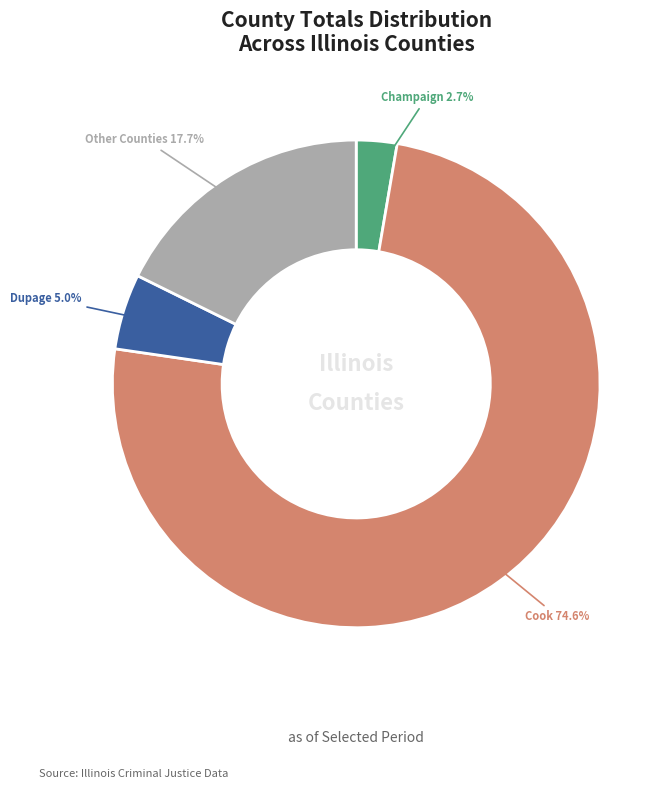

Does any single category account for the majority?

Yes